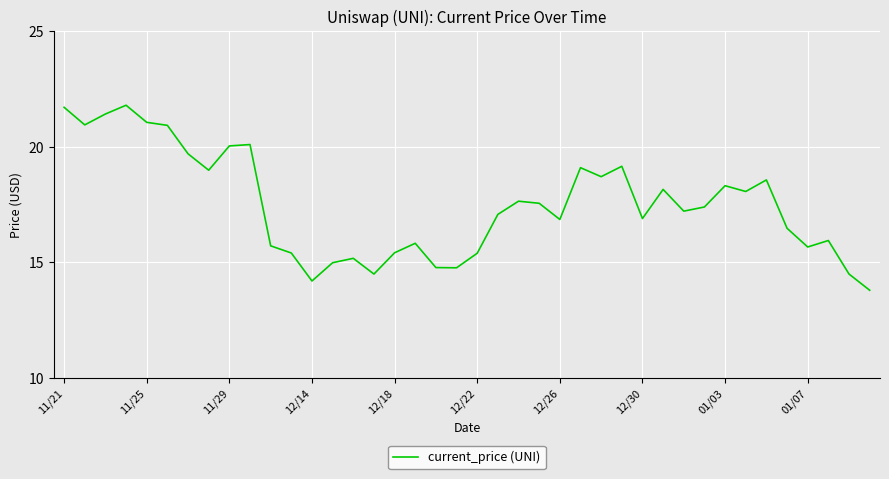

What is the greatest value displayed?

21.8